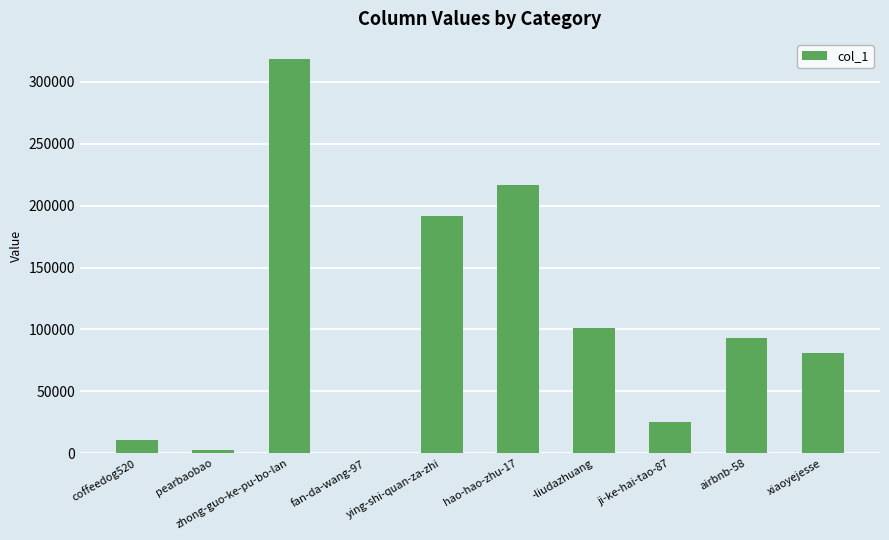

True or false: the data shows 318813 at zhong-guo-ke-pu-bo-lan.

True